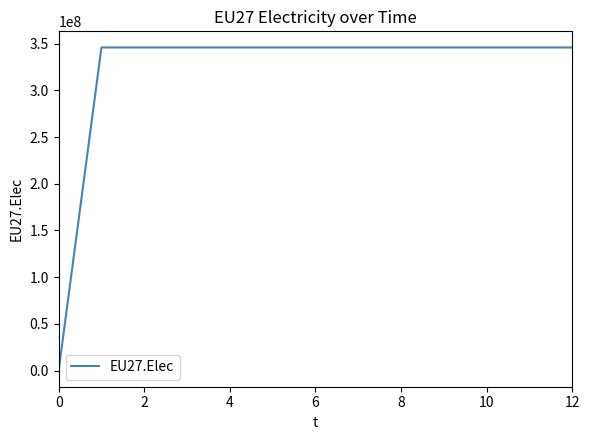

What is the greatest value displayed?

345838542